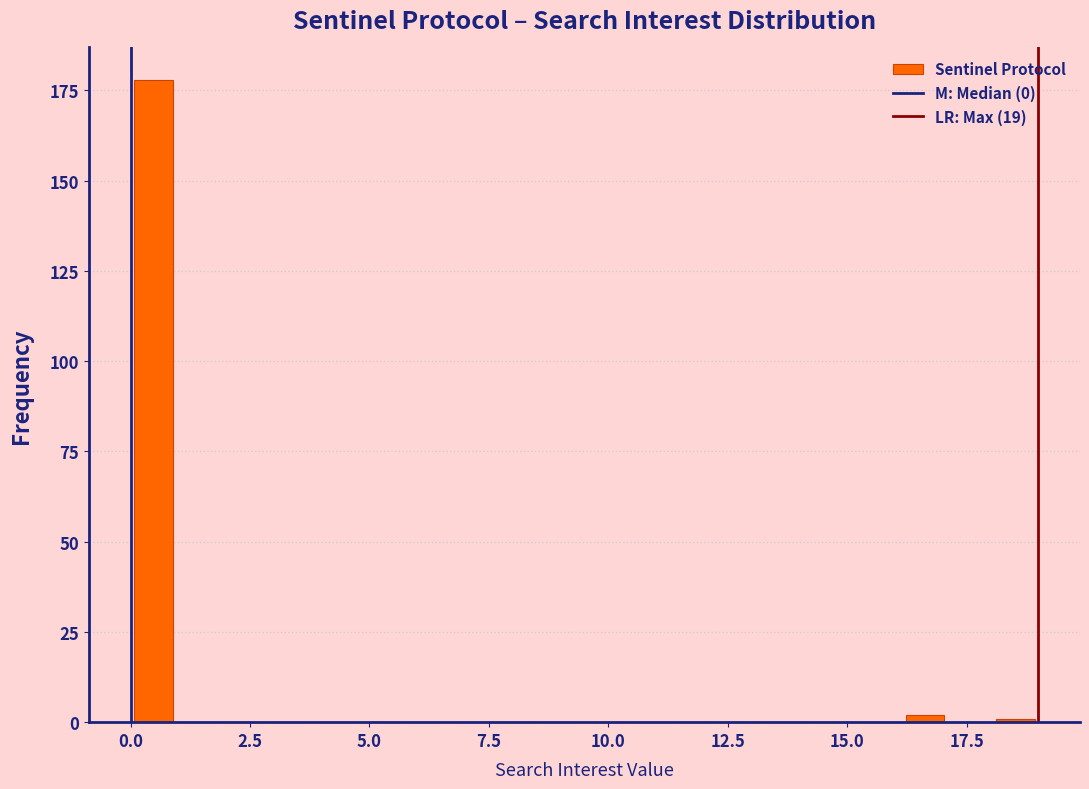

Read against the x-axis, roughly where is the centre of the tallest bar?

0.5